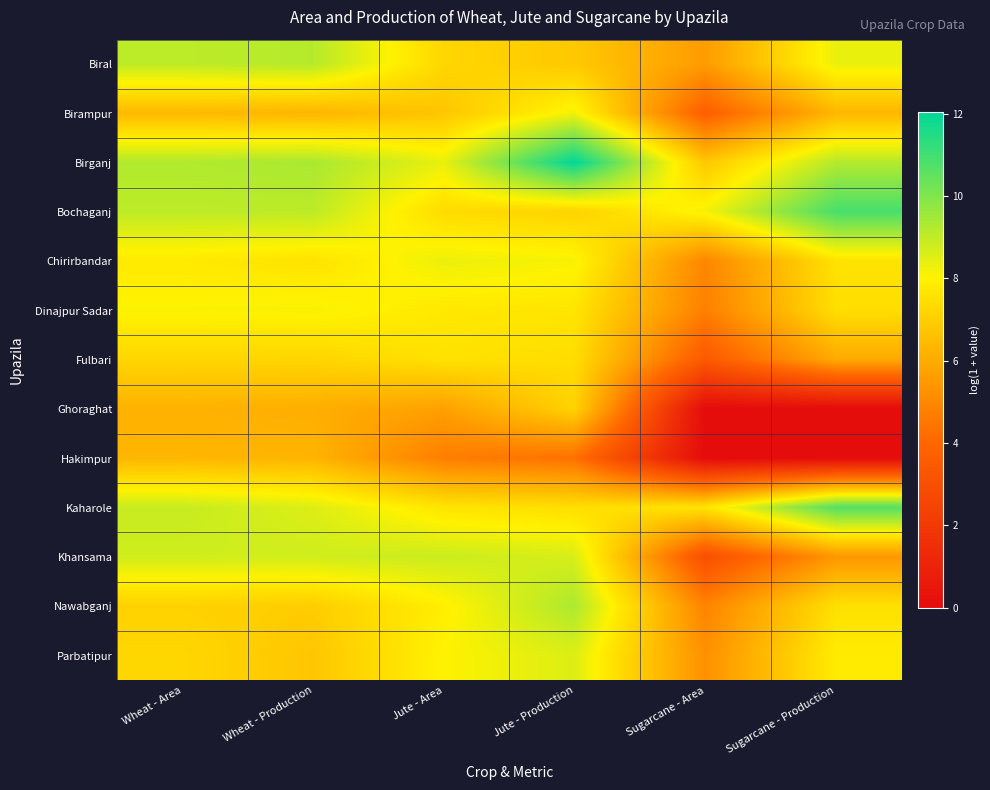

Which category has the lowest value across all series?

Sugarcane - Area